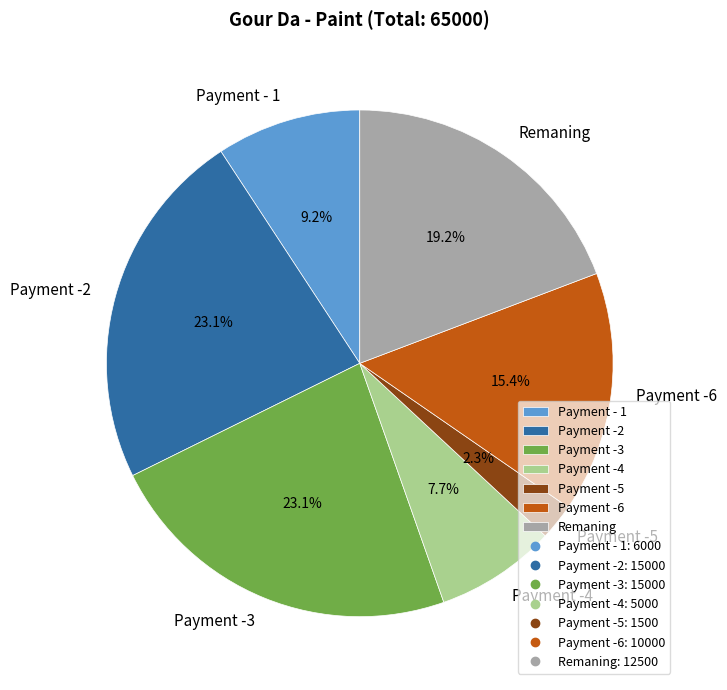

Does any single category account for the majority?

No